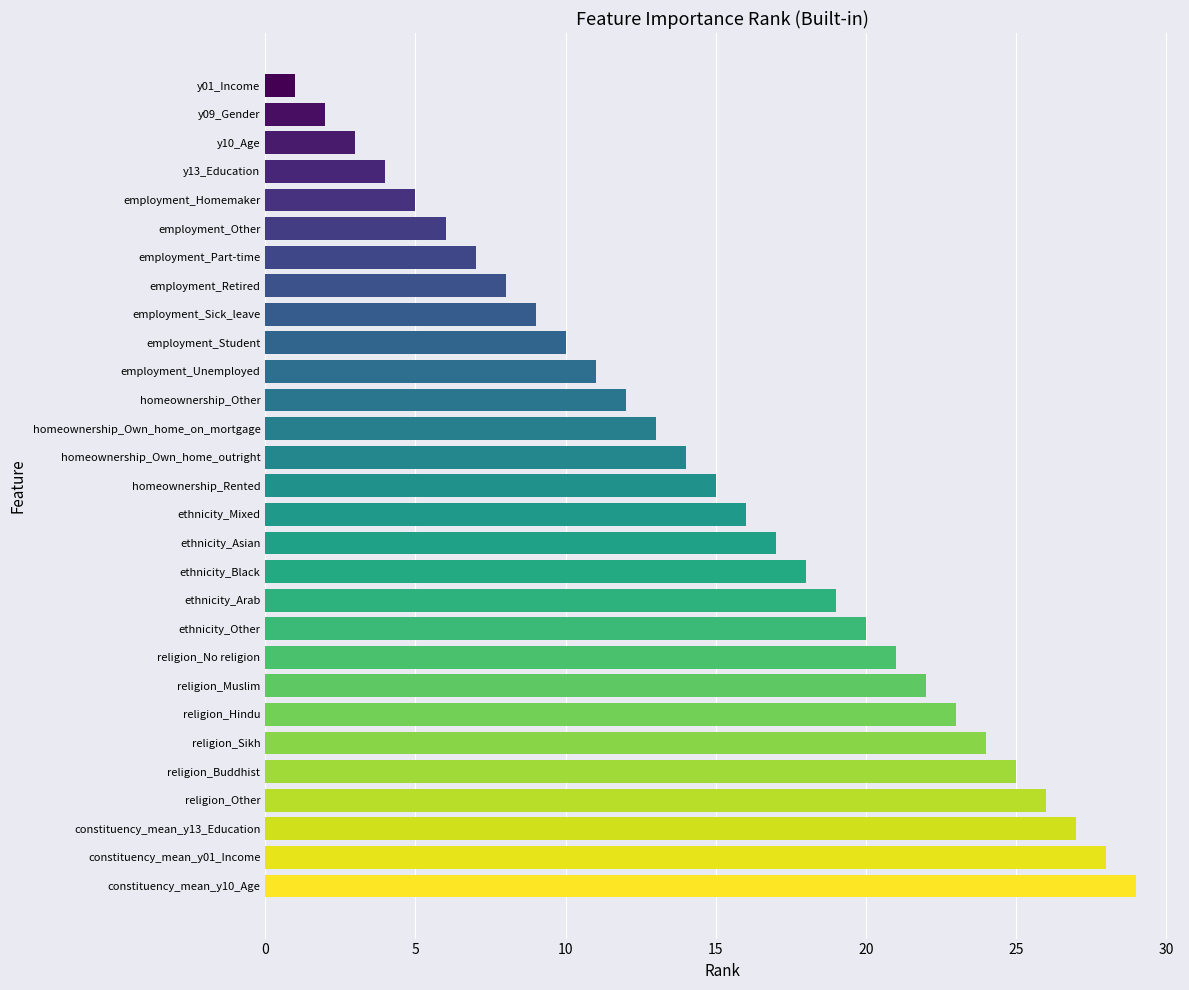

What is the difference between the maximum and minimum values?

28